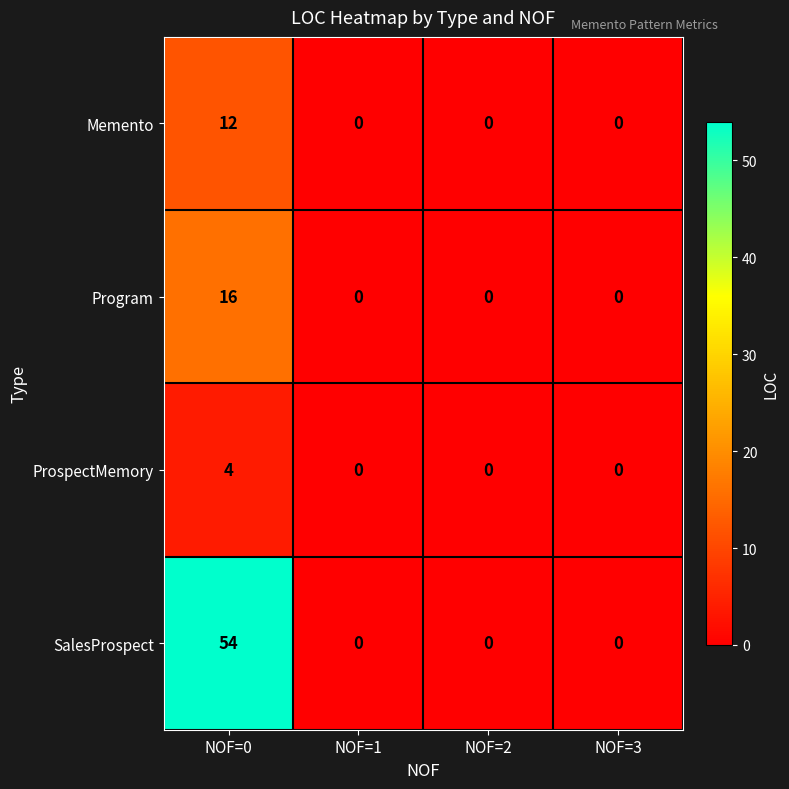

The value of Memento at NOF=0 is 21. True or false?

False